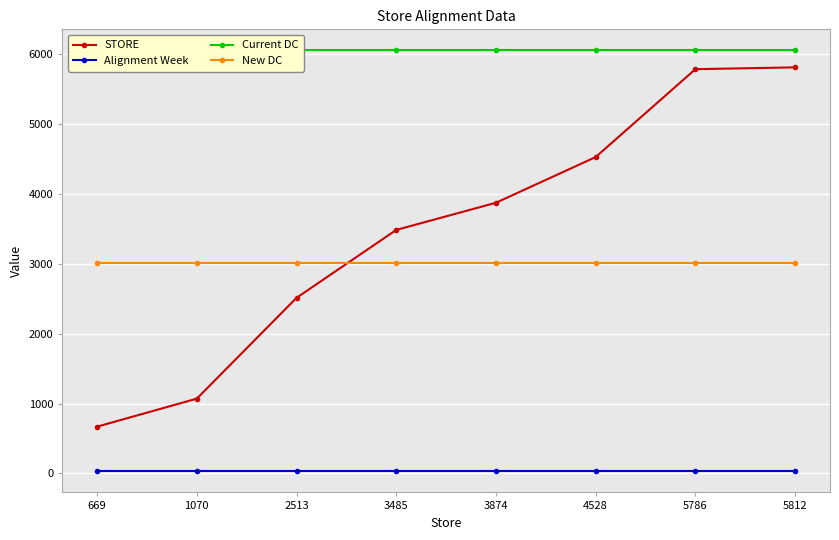

Reading right to left, extract all data points from this chart.

STORE: 5812	5786	4528	3874	3485	2513	1070	669
Alignment Week: 29	29	29	29	29	29	29	29
Current DC: 6055	6055	6055	6055	6055	6055	6055	6055
New DC: 3010	3010	3010	3010	3010	3010	3010	3010